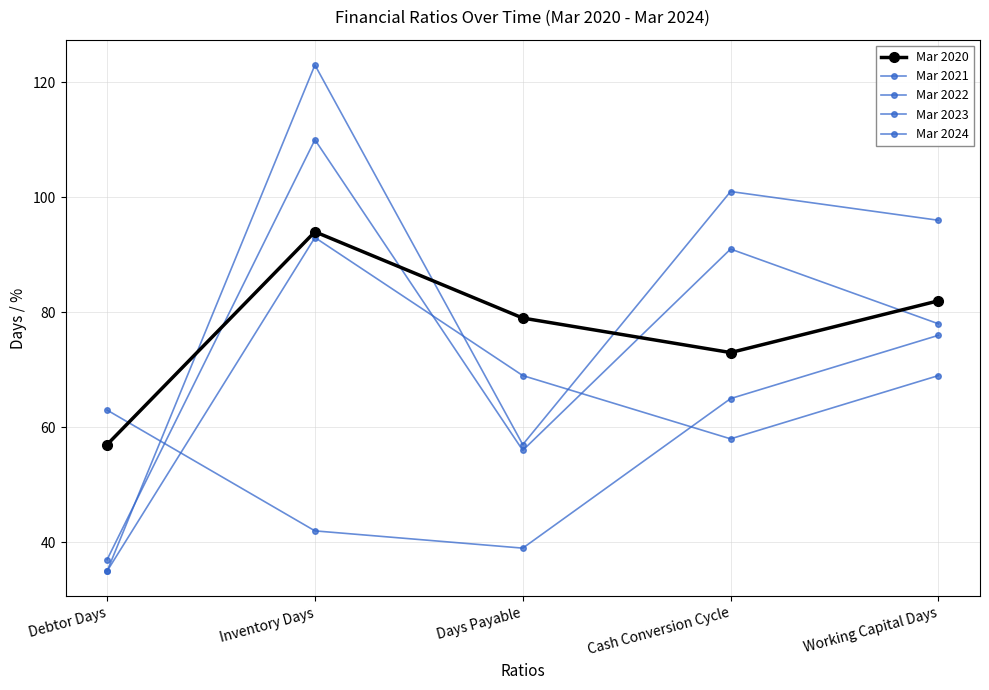

What is the minimum value for Mar 2021?

35